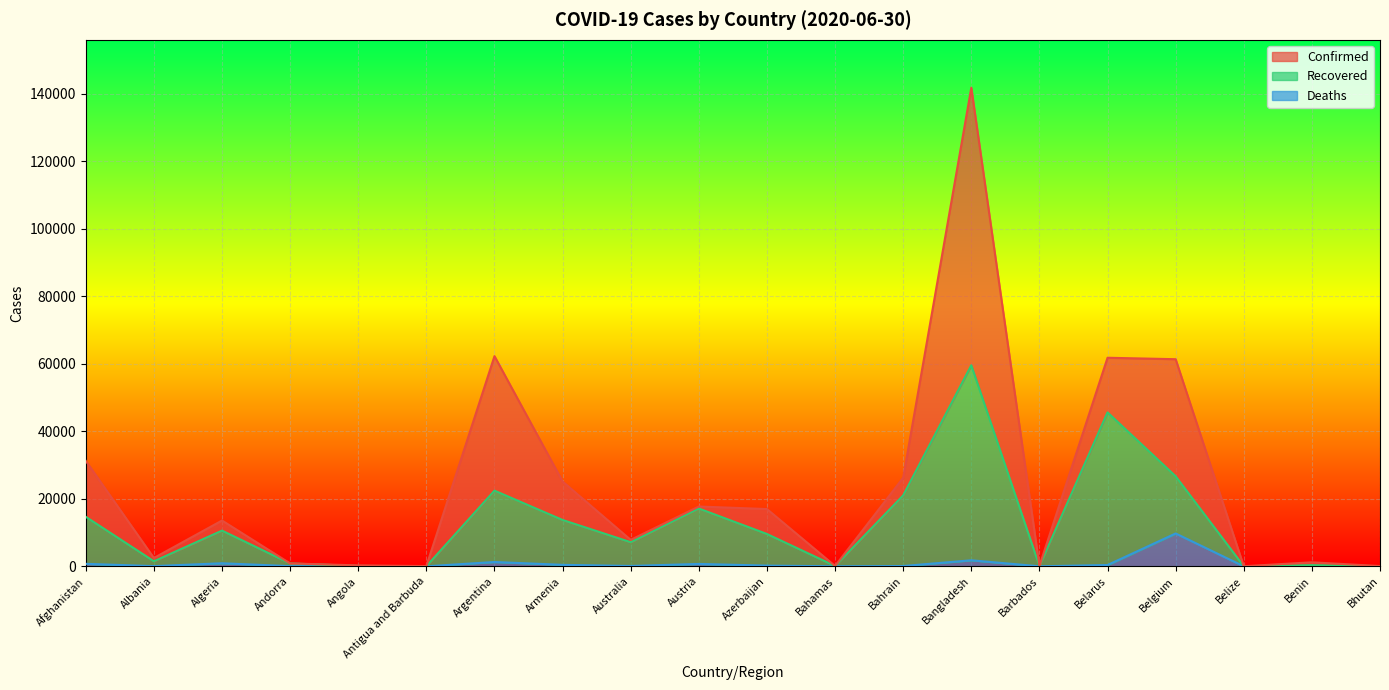

What value does the Recovered series have at Albania, to the nearest 100?

1500